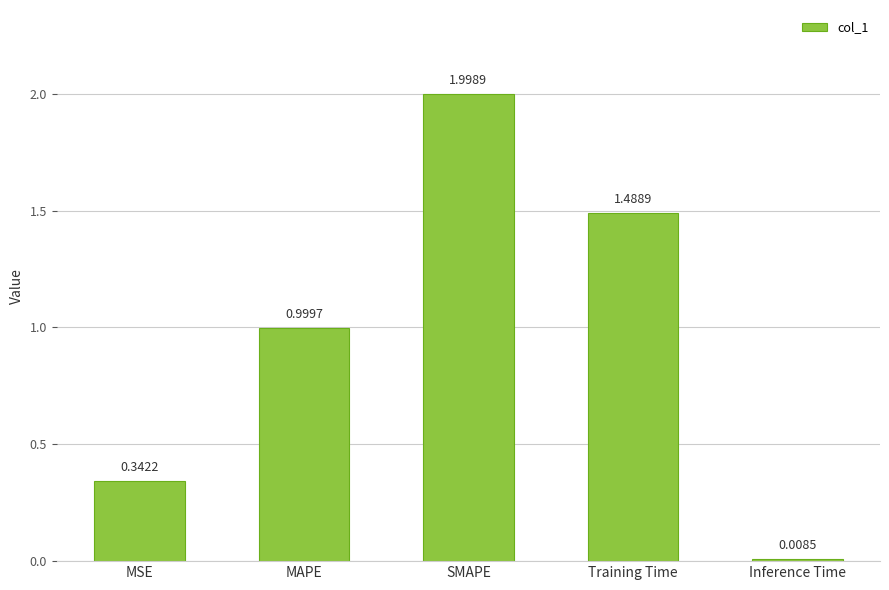

Is it true that the value at SMAPE is 3.1?

False